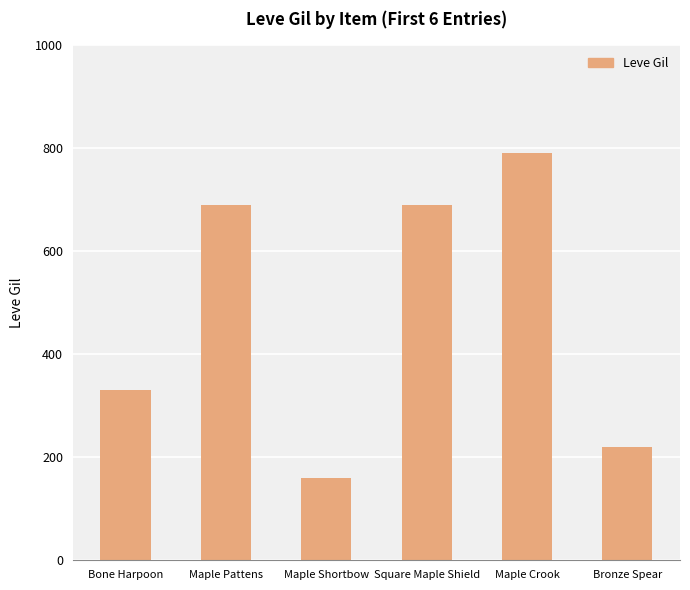

What is the maximum value shown in the chart?

790